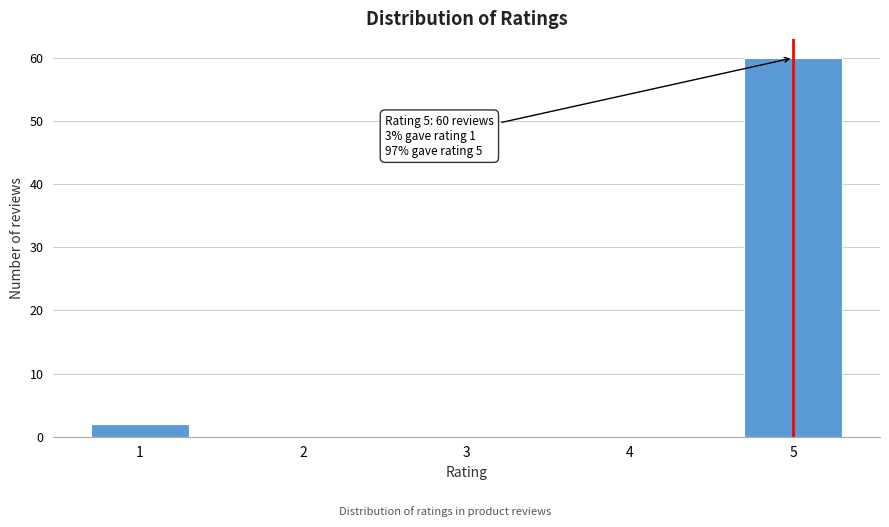

Reading right to left, list all the values displayed in this chart.

5=60	4=0	3=0	2=0	1=2